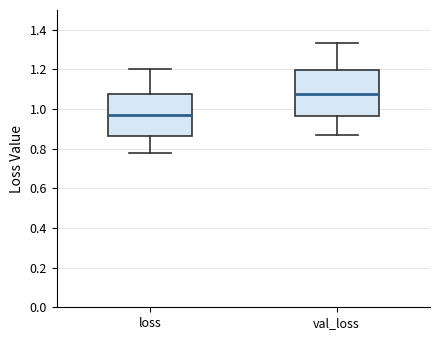

Reading left to right, read every box against the y-axis: the position of its median line, the range the box covers, and the ends of its whiskers. The values are not printed on the chart, so give them approximately, as read against the axis.

loss: median 0.96, box 0.86 to 1.08, whiskers 0.78 to 1.20
val_loss: median 1.08, box 0.96 to 1.20, whiskers 0.86 to 1.34